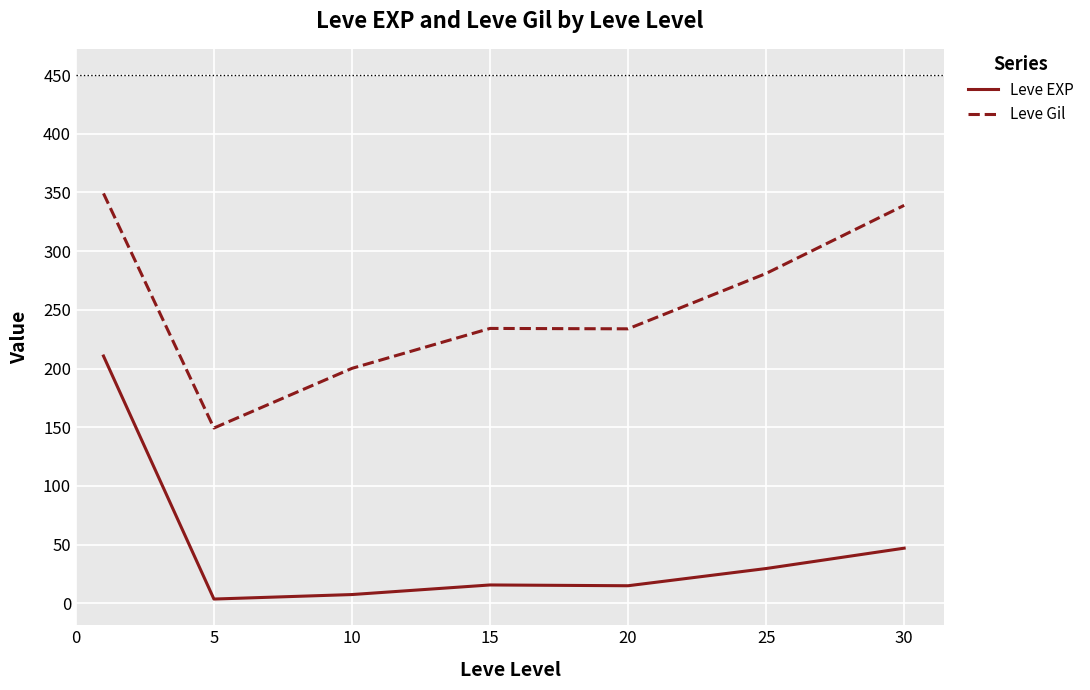

True or false: Leve Gil and Leve EXP intersect in this chart.

False